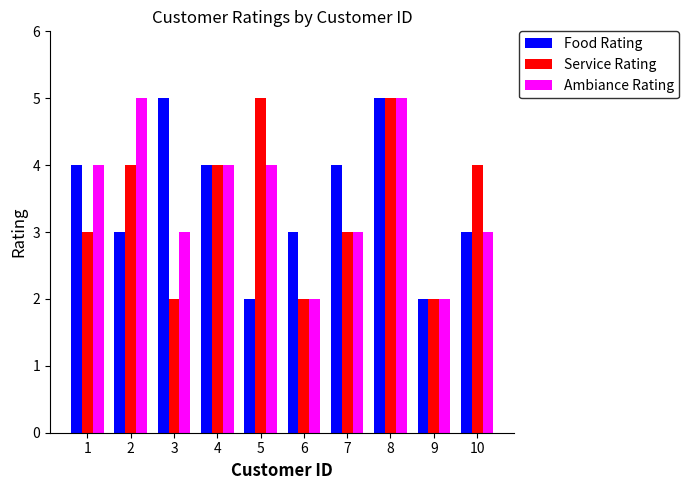

What is the value of the Ambiance Rating bar at the 1st from the left?

4